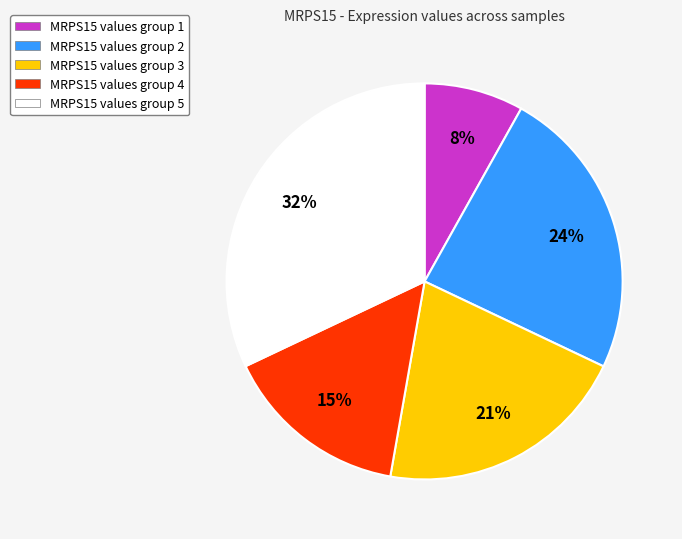

To the nearest percent, what is the difference between the MRPS15 values group 1 and MRPS15 values group 5 slice percentages?

24%